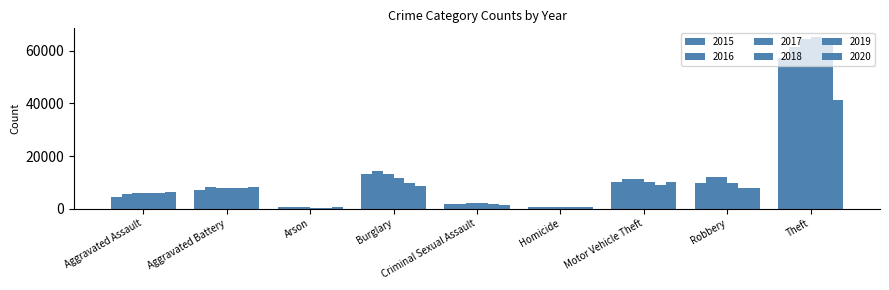

What is the value of the 2018 bar at the 5th from the left?

1986